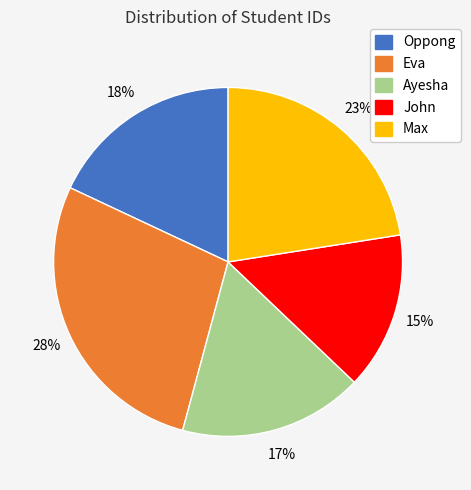

Is there a majority slice in this chart?

No